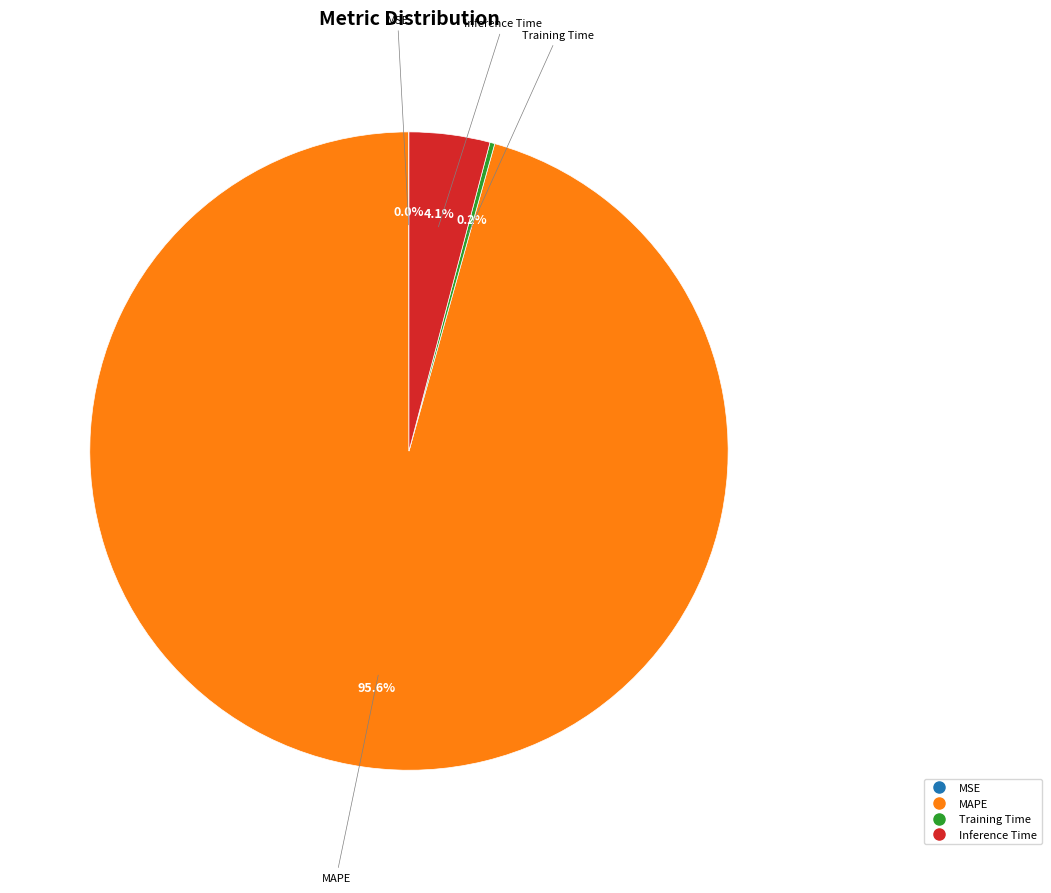

Which has a higher value, Inference Time or MAPE?

MAPE